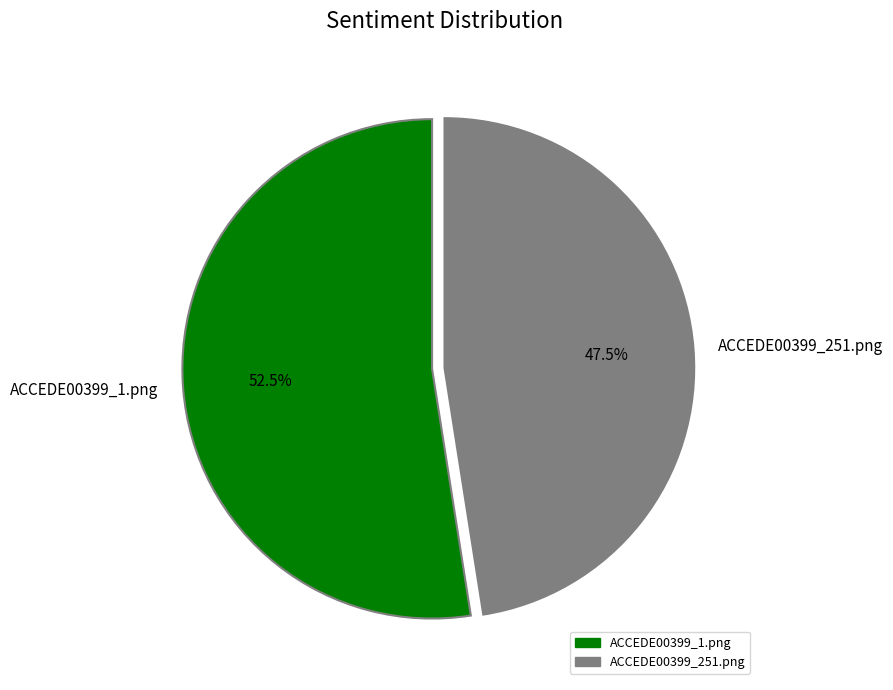

How many segments does this pie chart have?

2